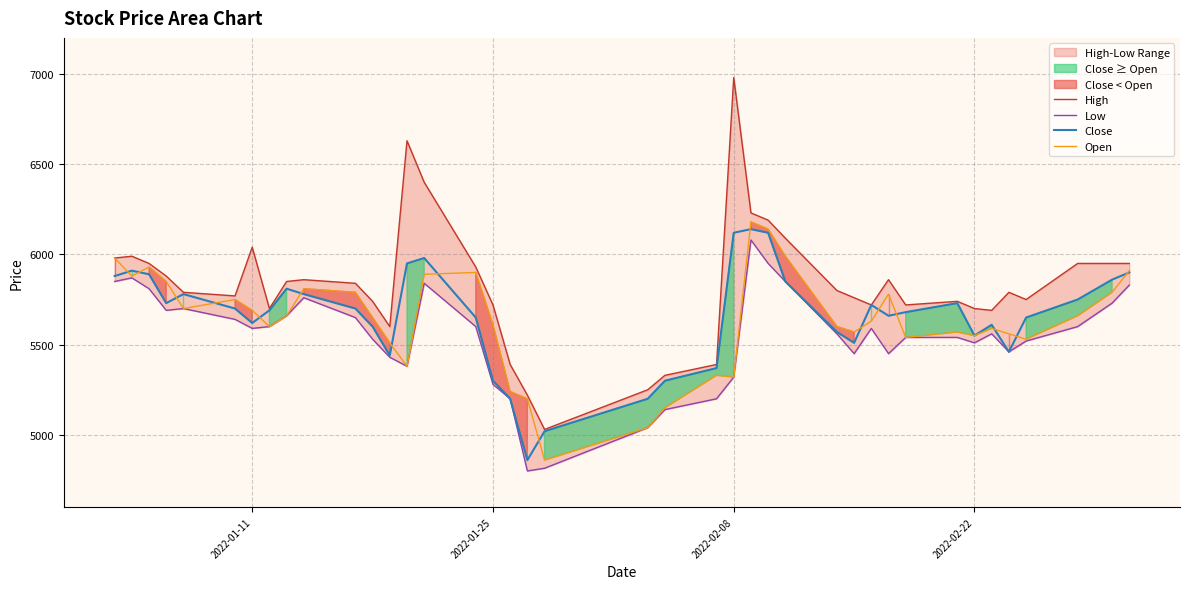

What is the minimum value shown in the chart?

4800